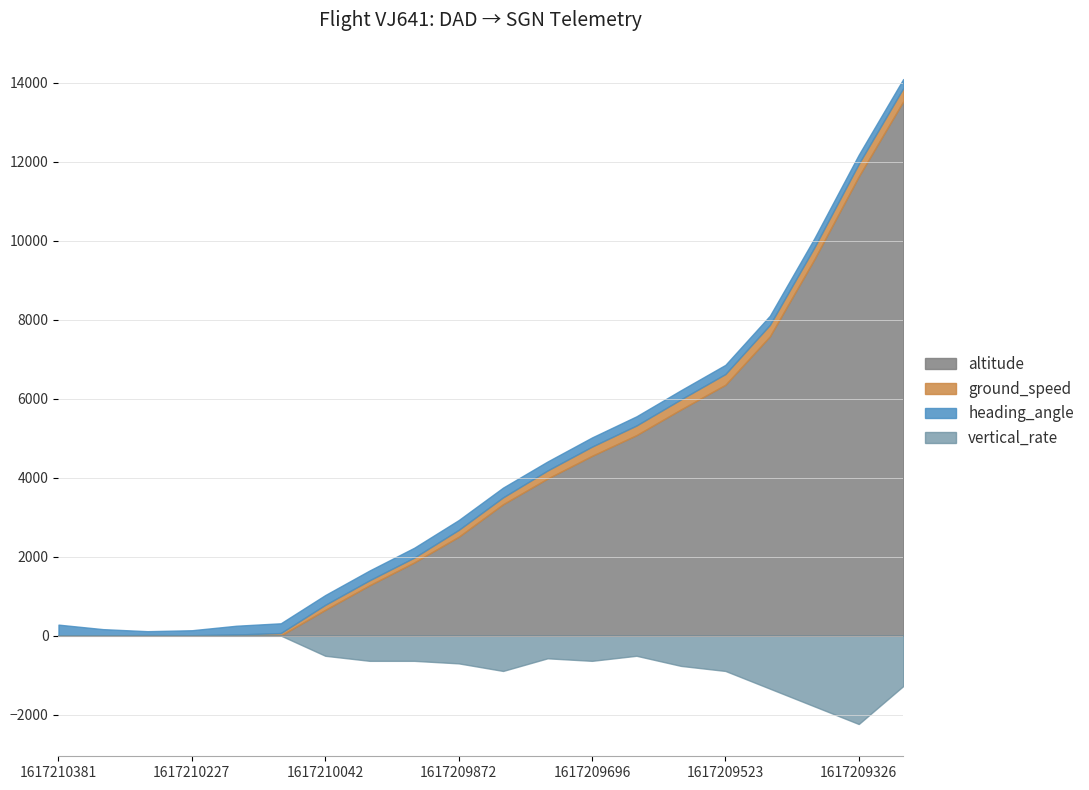

How many values in ground_speed are above zero?

19